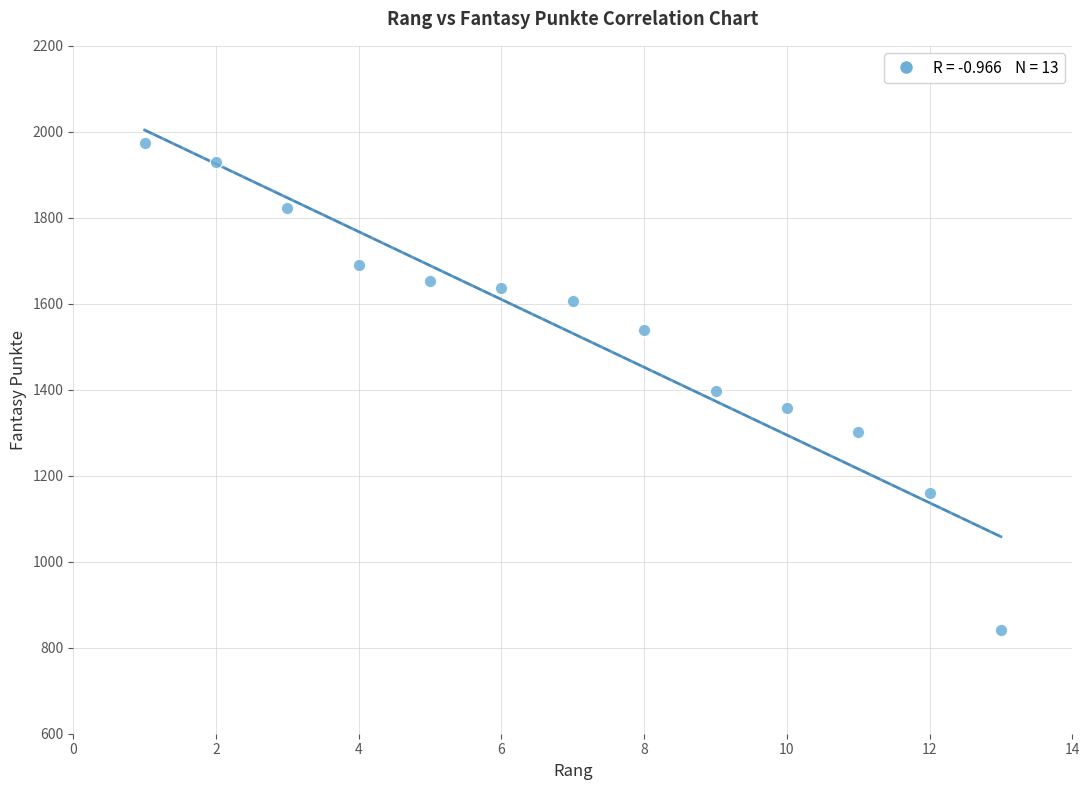

What is the range of Y values (max minus min)?

1134